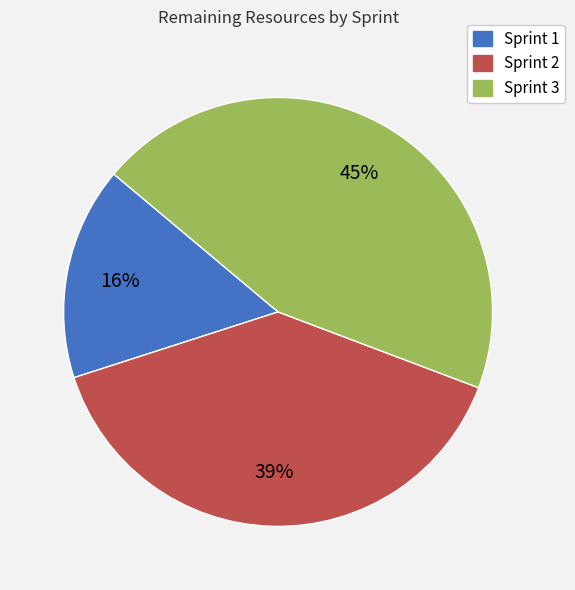

Is there a majority slice in this chart?

No